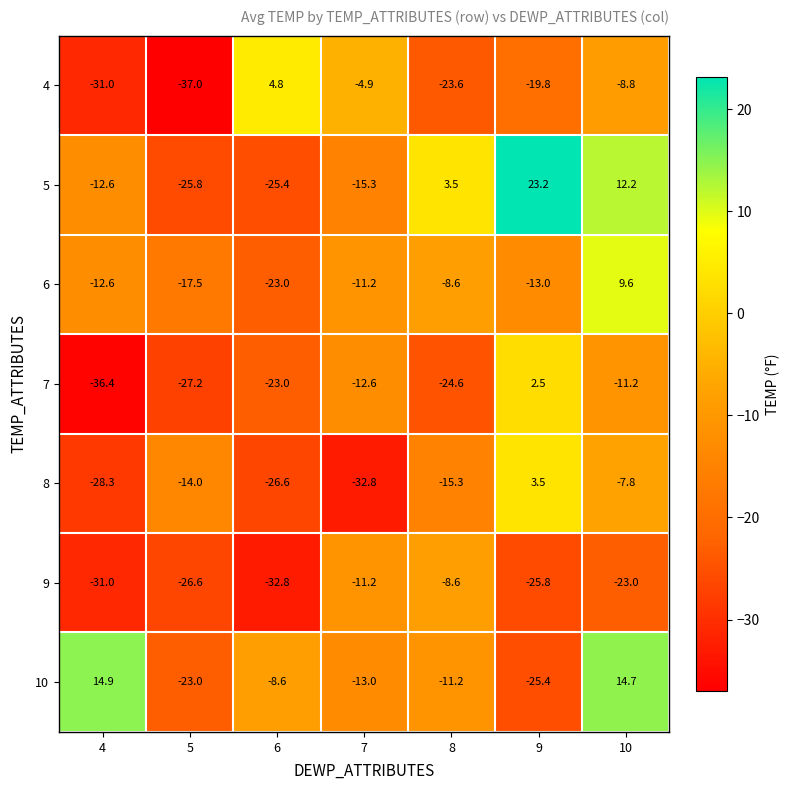

At which category is the sum across all series the highest?

10